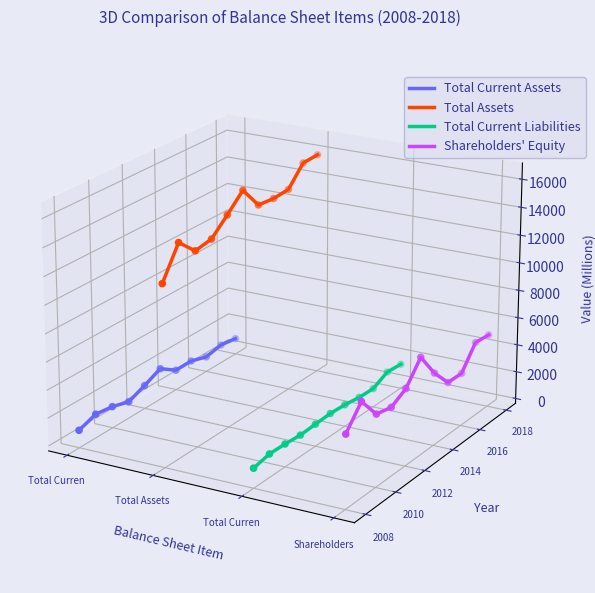

Which series reaches the minimum Y coordinate?

Total Current Liabilities